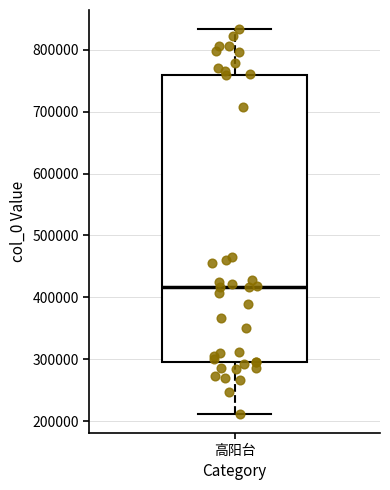

Read this box plot against the y-axis: the position of the median line, the range covered by the box, and the ends of both whiskers. The values are not printed on the chart, so give them approximately, as read against the axis.

median 420000, box 300000 to 760000, whiskers 210000 to 830000